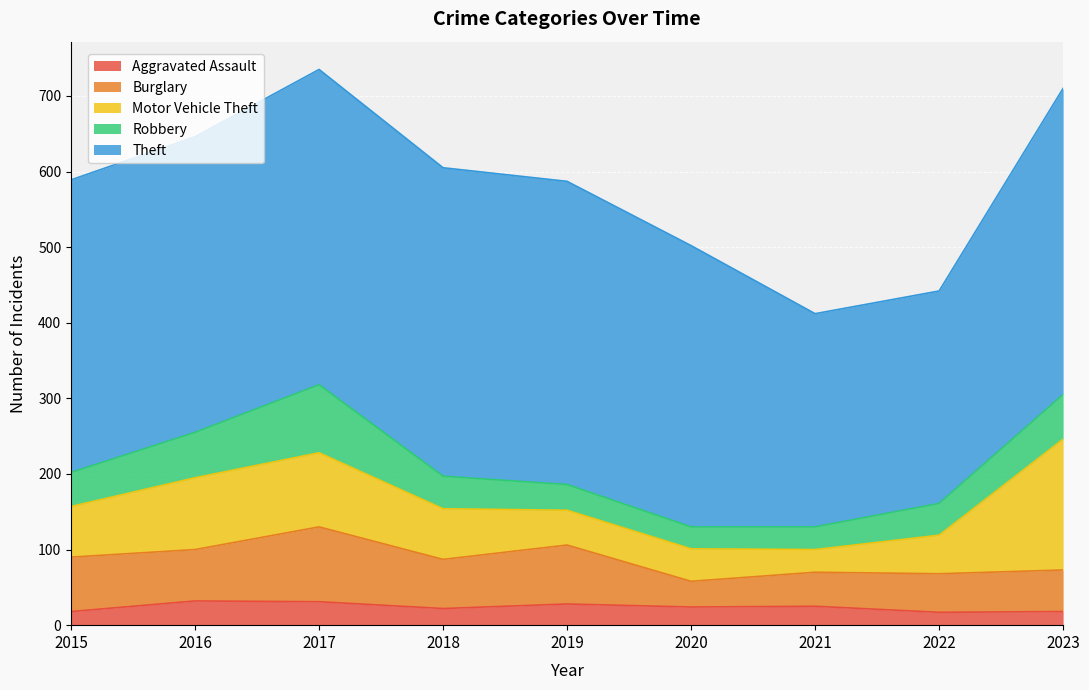

At how many categories does at least one series exceed 229?

9